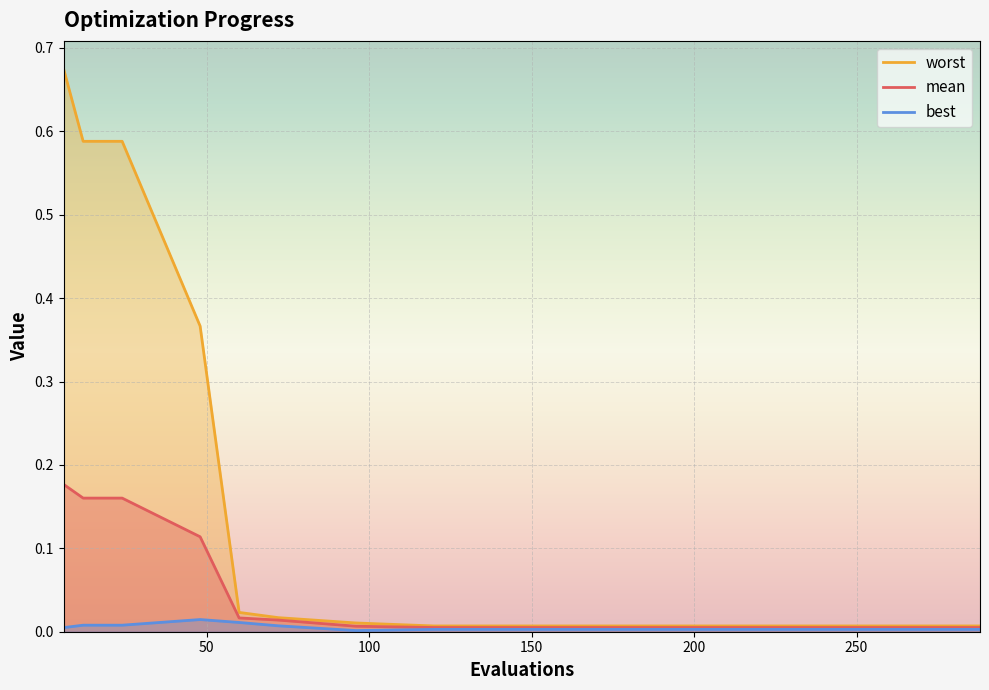

How many distinct data groups are displayed?

3